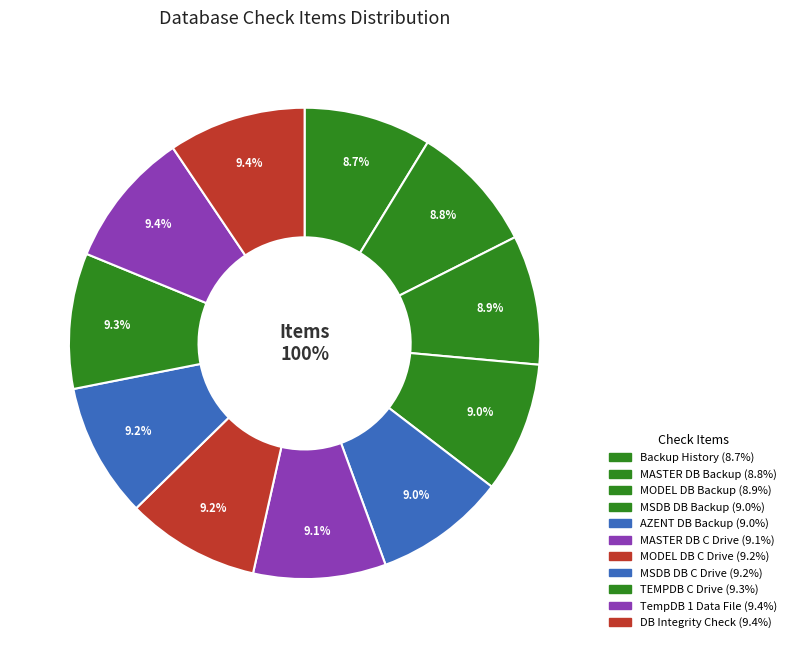

How many slices are in this pie chart?

11